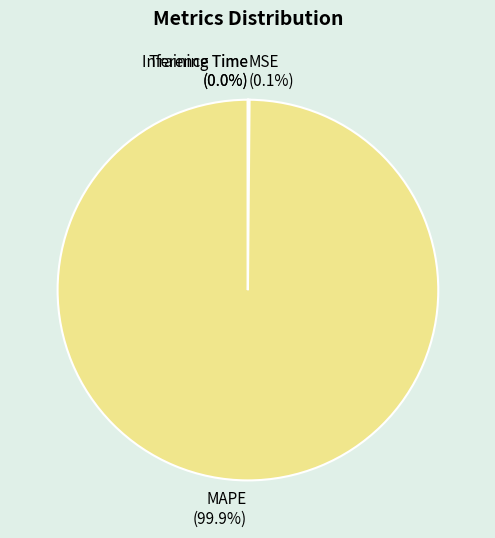

What percentage is NOT represented by MAPE?

0.1%